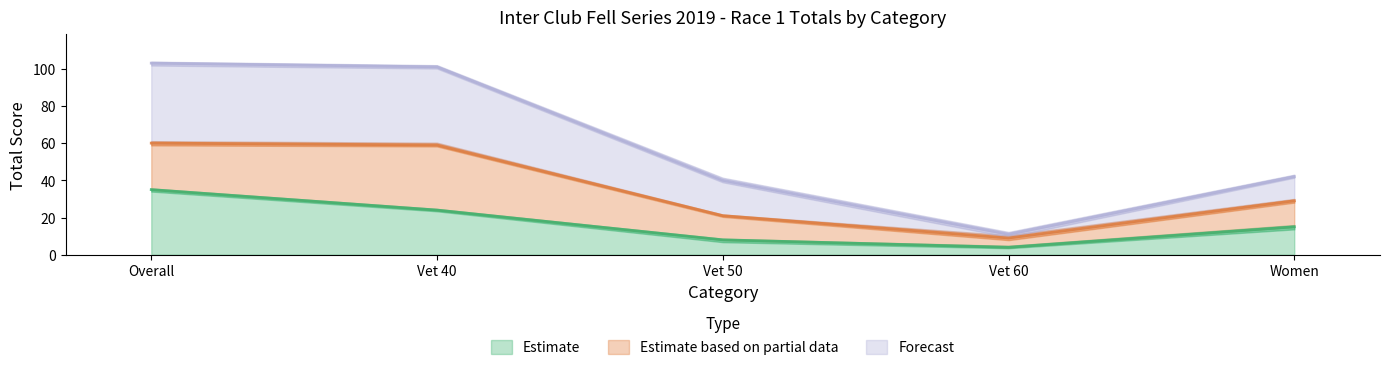

What is the label of the 3rd point from the right?

Vet 50